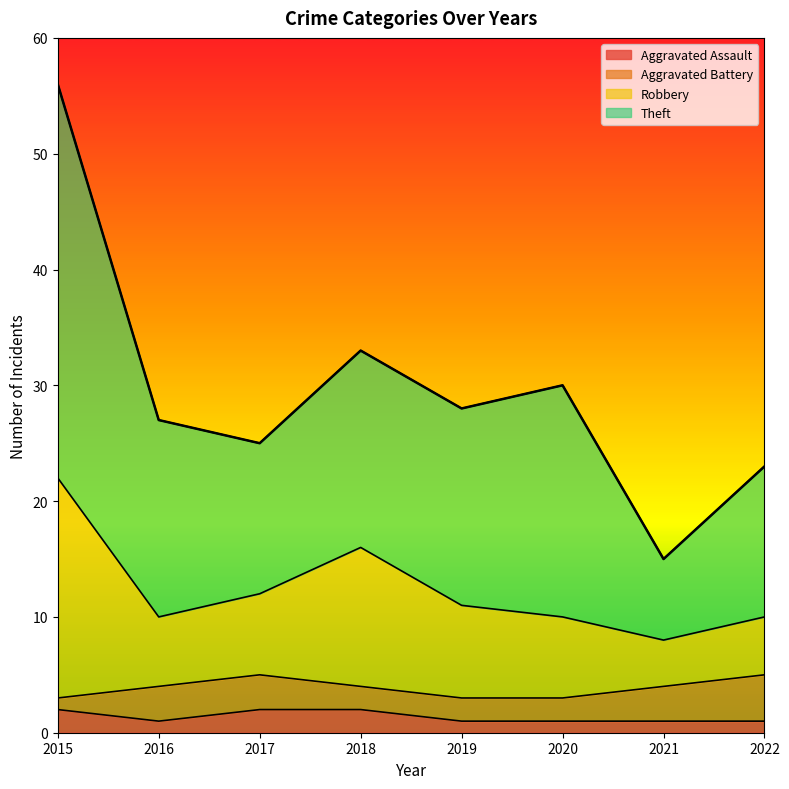

Rank the categories by Aggravated Assault value from highest to lowest.

2015, 2017, 2018, 2016, 2019, 2020, 2021, 2022